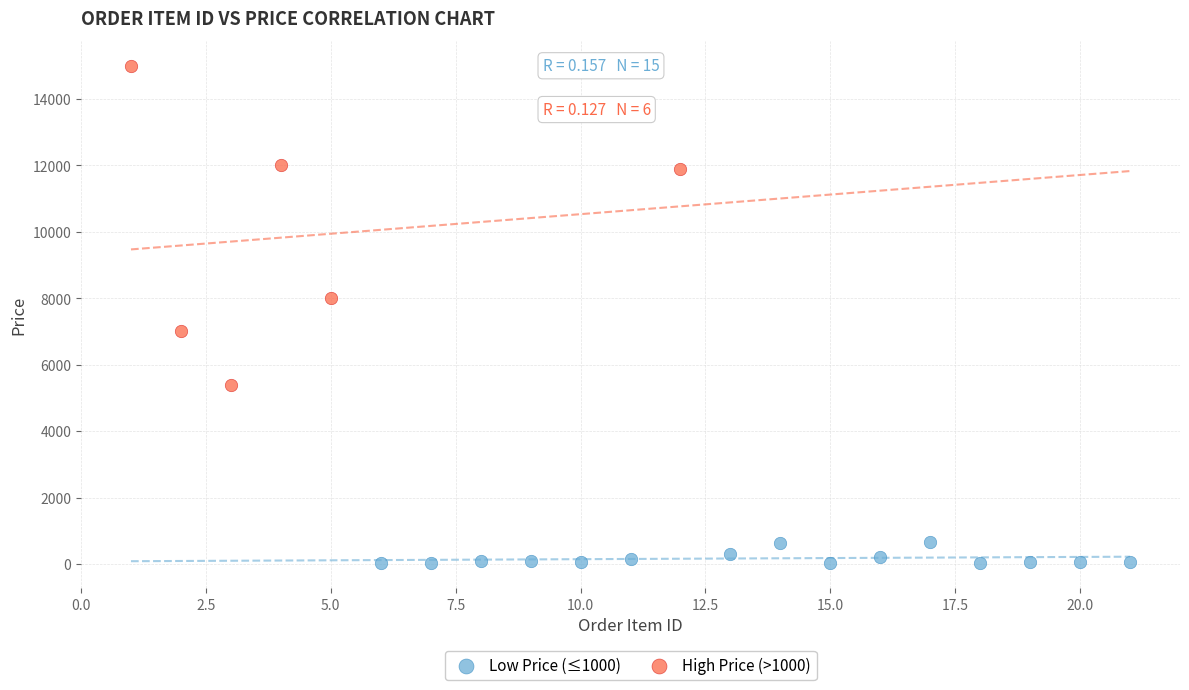

What are all the series names shown in the legend?

Low Price (≤1000), High Price (>1000)